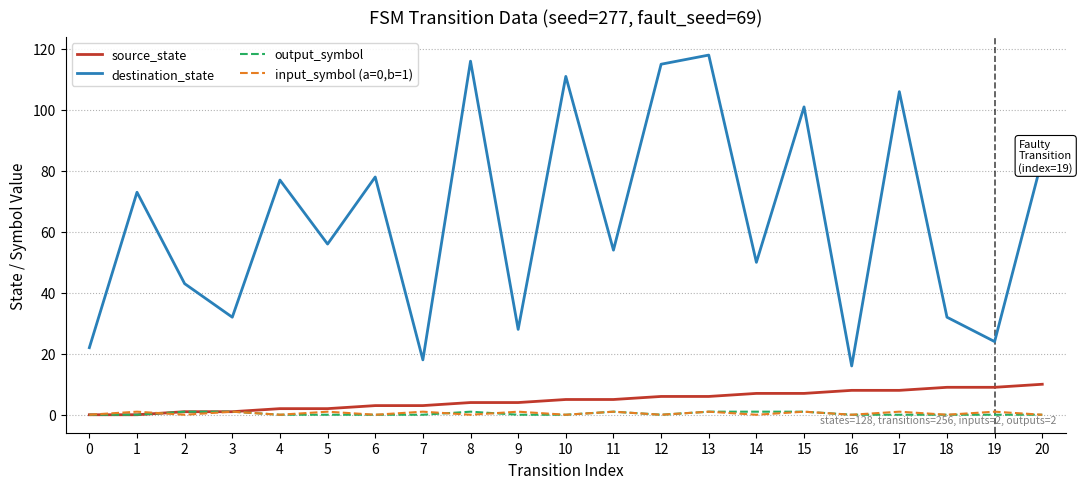

Which series has the largest range (max minus min)?

destination_state